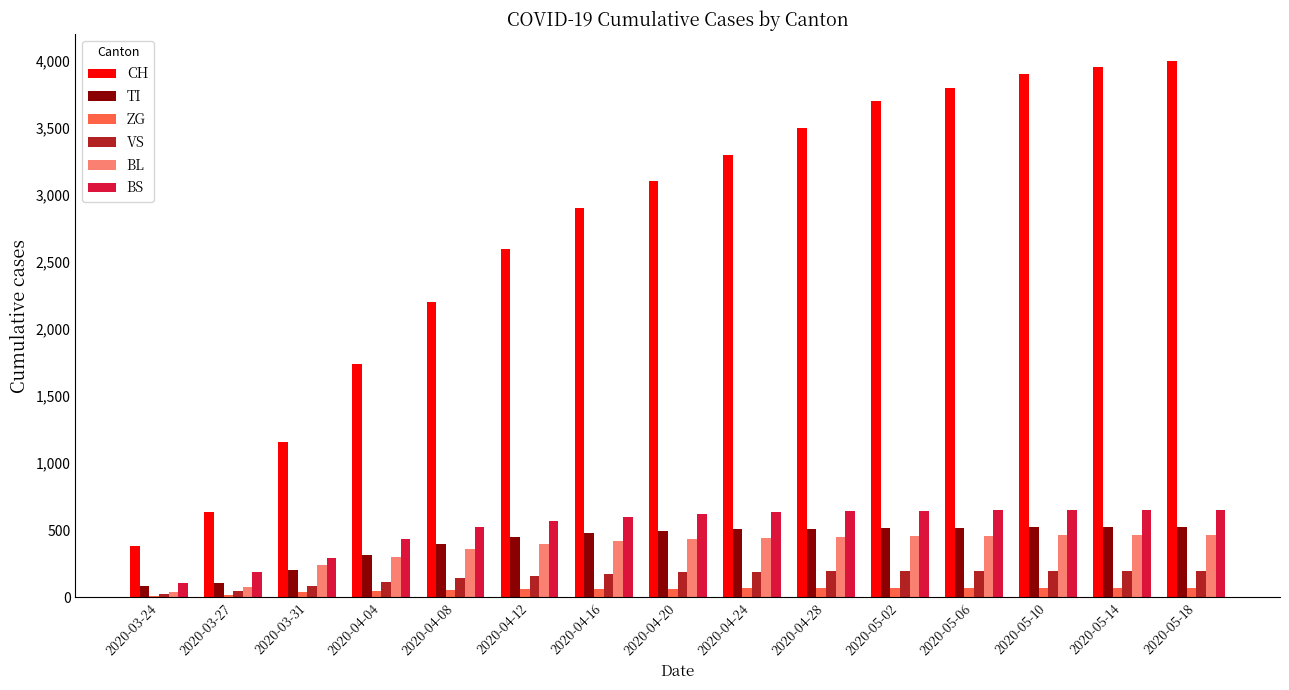

The VS series shows 197 at 2020-05-10. True or false?

True